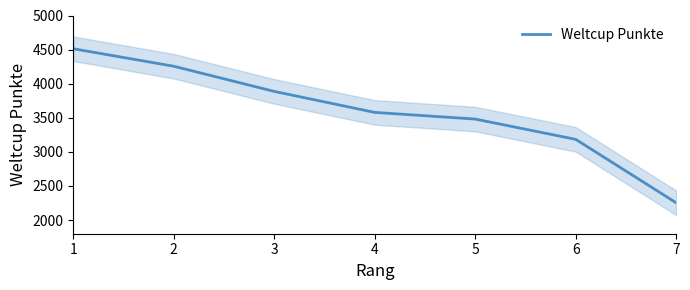

What is the difference between the maximum and minimum values?

2259.1